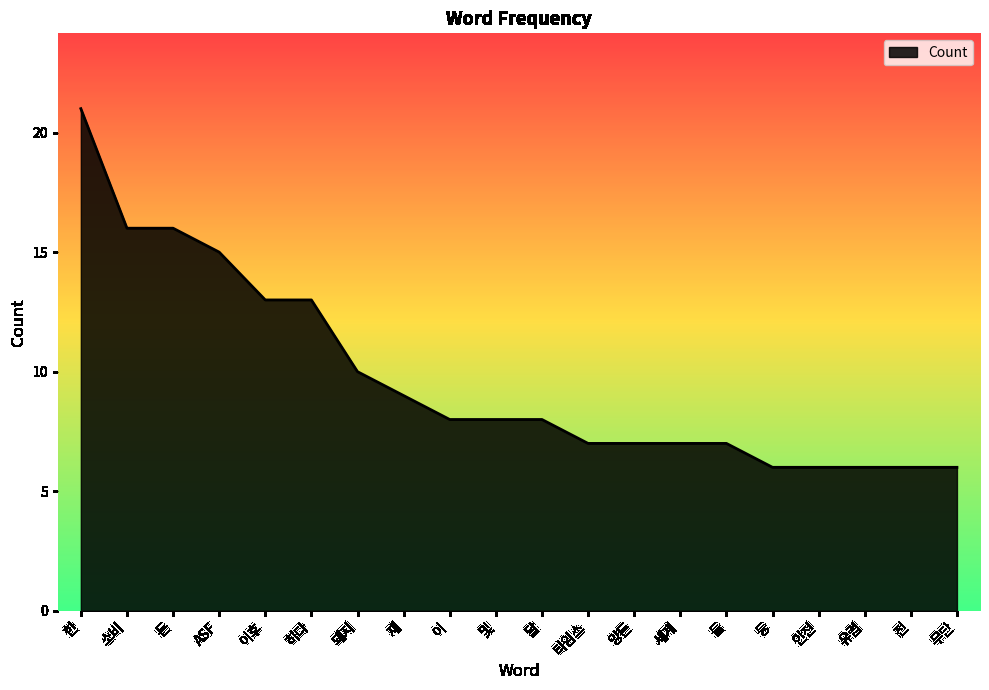

Read the value at 이.

8